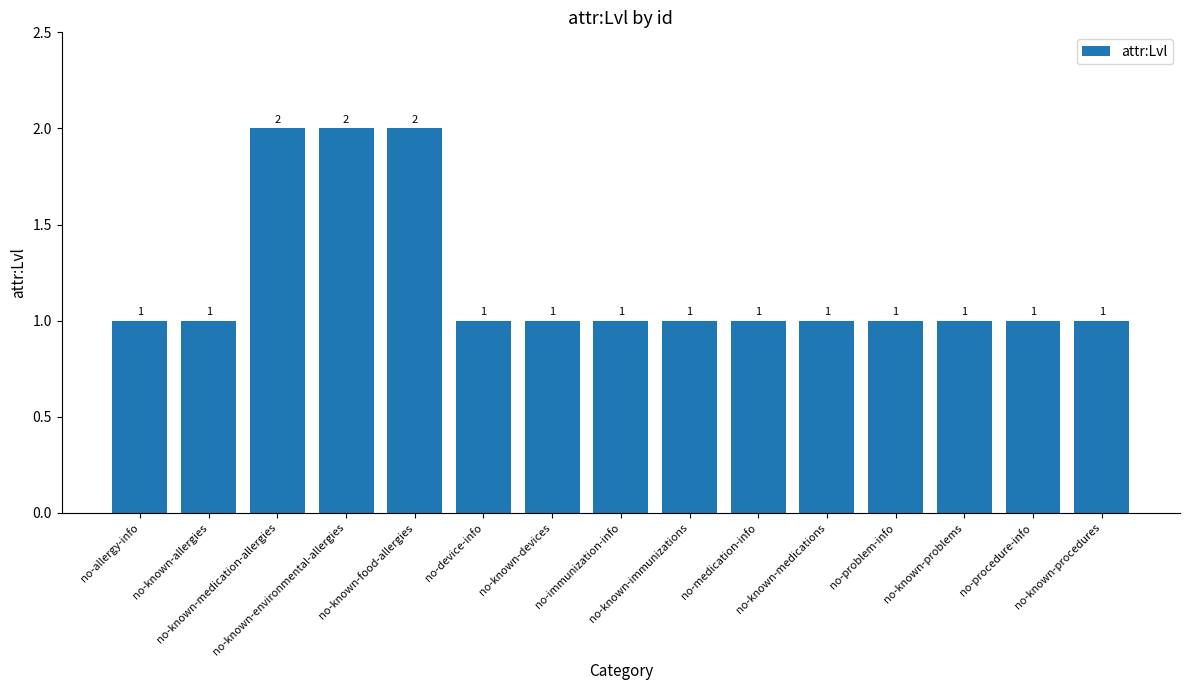

Does the chart contain any negative values?

No